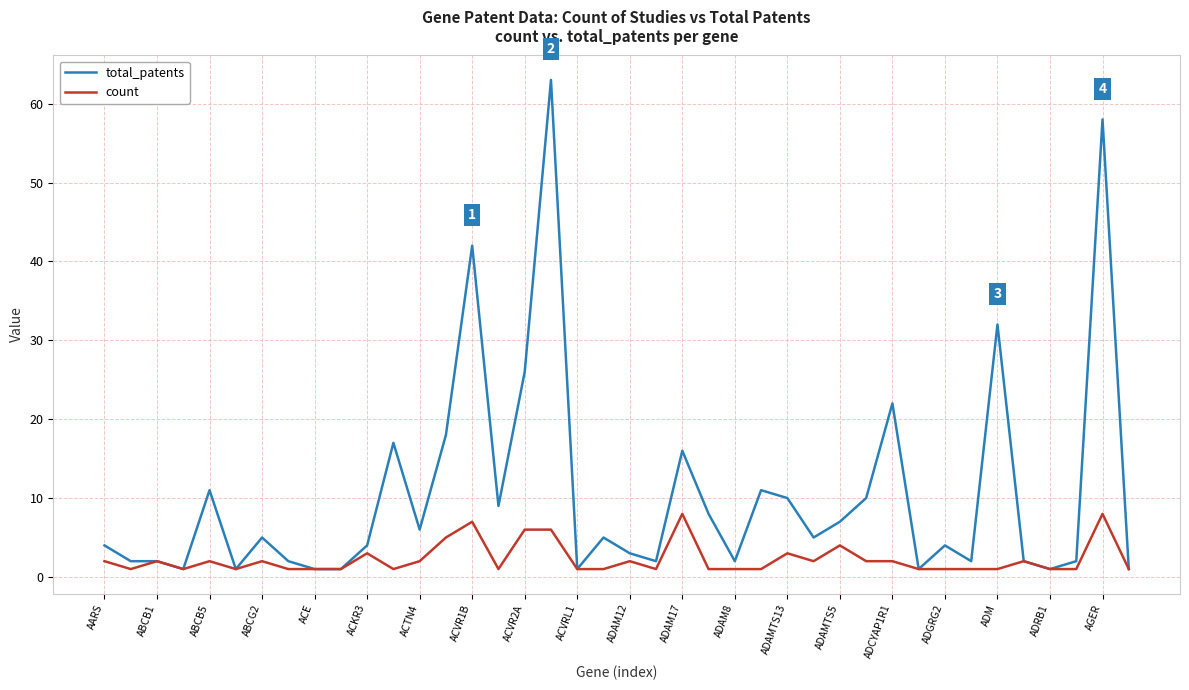

Which series has the largest total across all categories?

total_patents